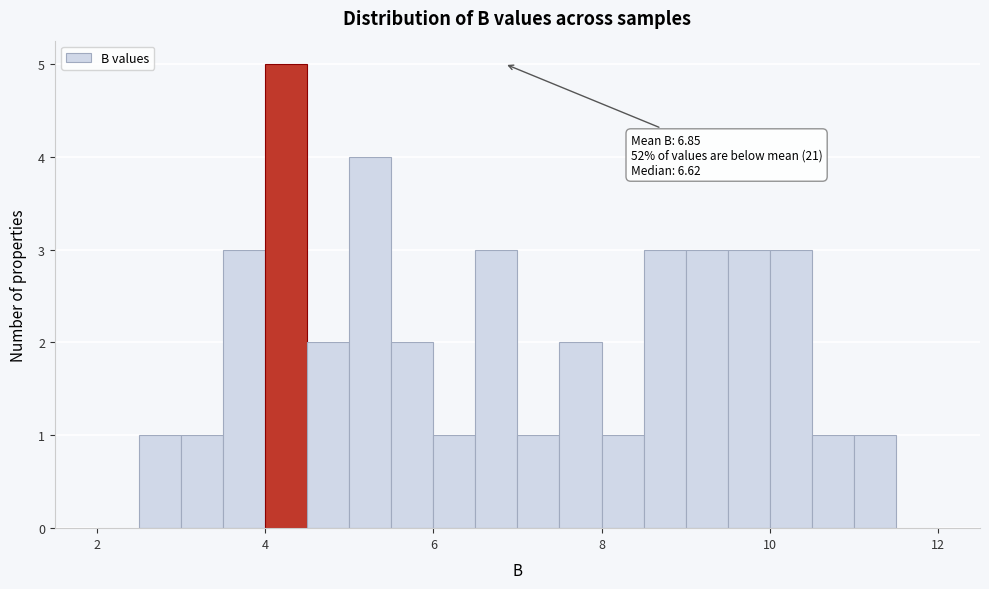

Around what value on the x-axis is the tallest bar? Give the approximate position of its centre, as read against the axis.

4.2